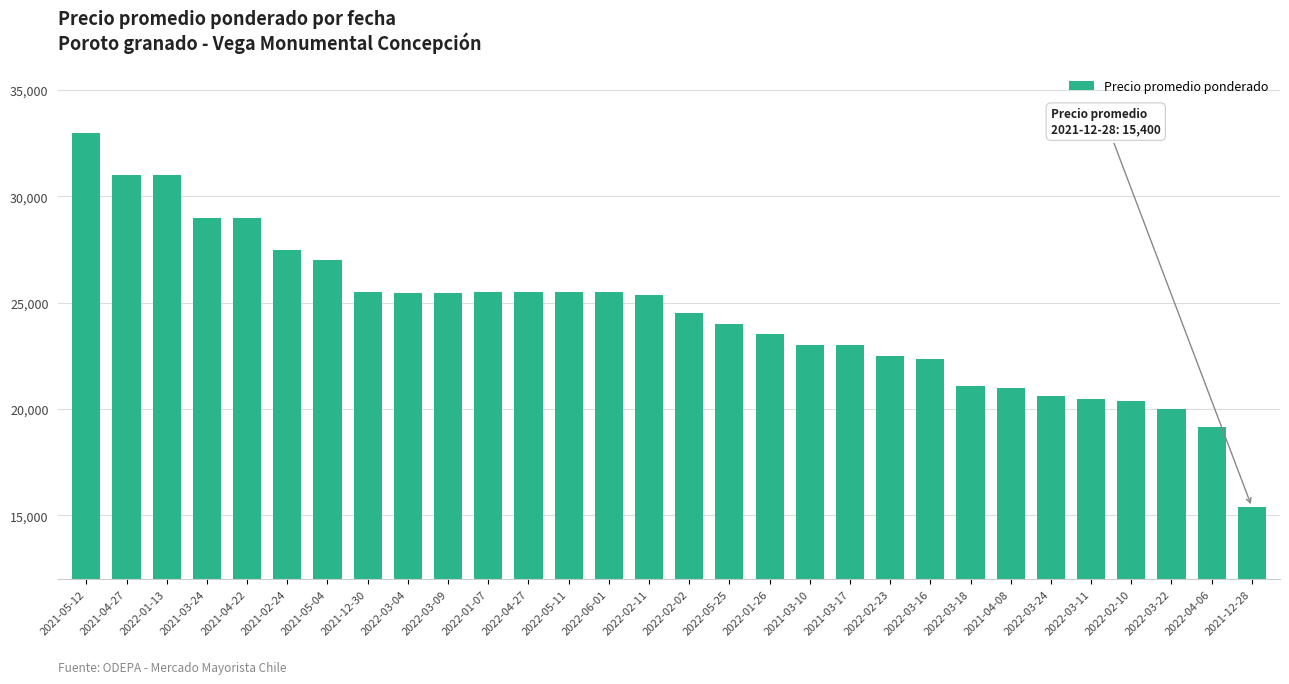

How many bars are there in total?

30